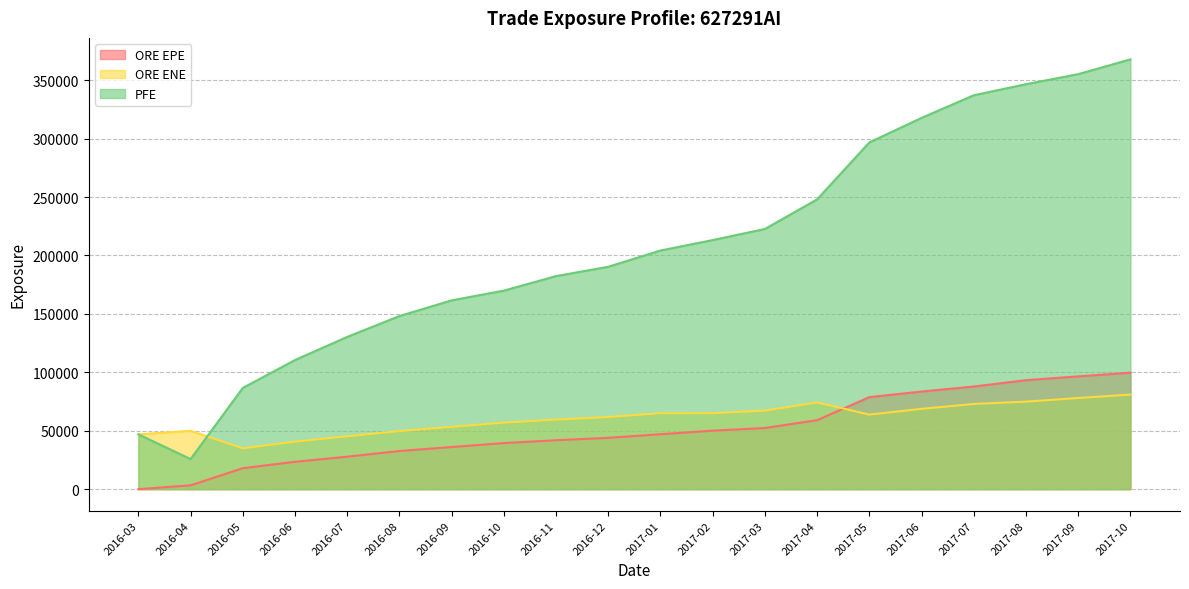

What are all the series names shown in the legend?

ORE EPE, ORE ENE, PFE